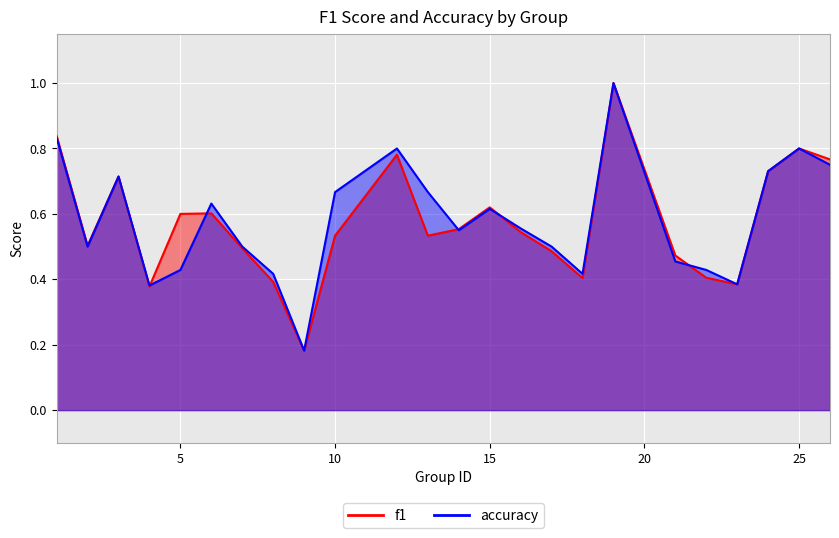

List the series in order of their peak value, lowest first.

f1, accuracy